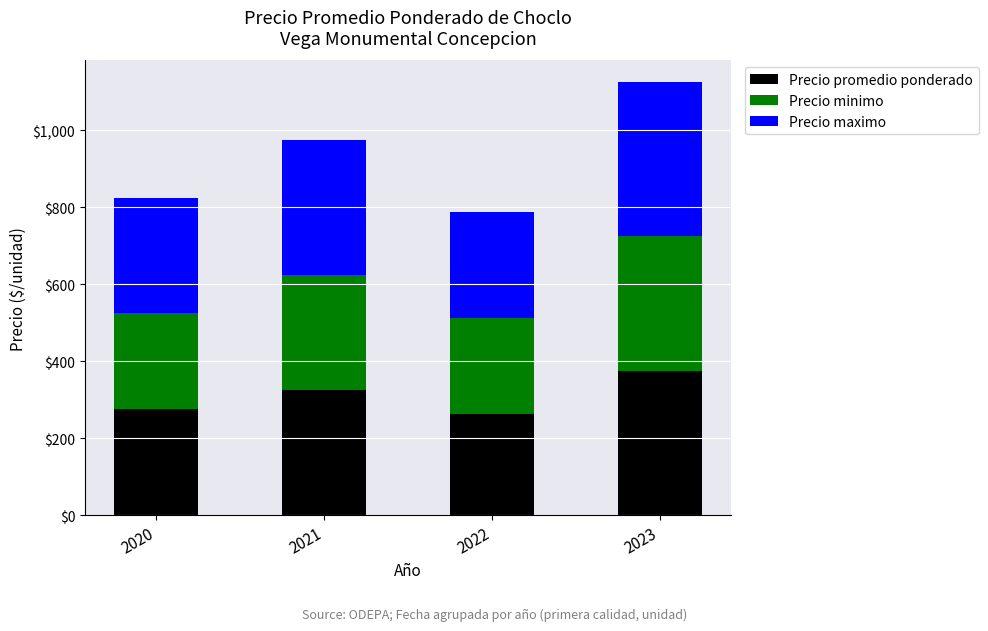

The Precio promedio ponderado series shows 561 at 2023. True or false?

False